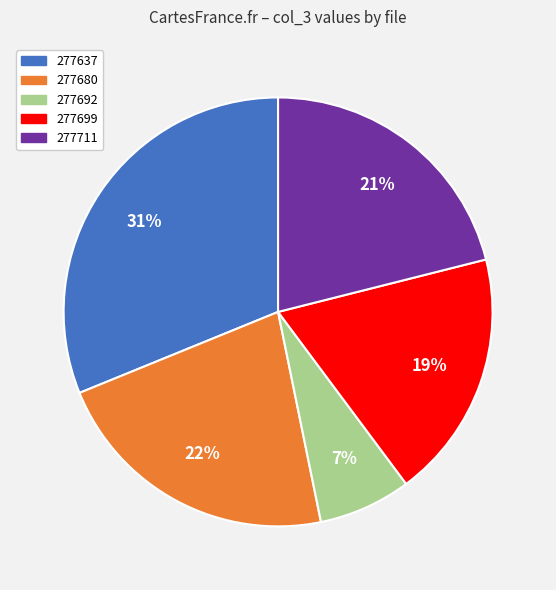

To the nearest percent, what is the difference between the largest and smallest slice percentages?

24%